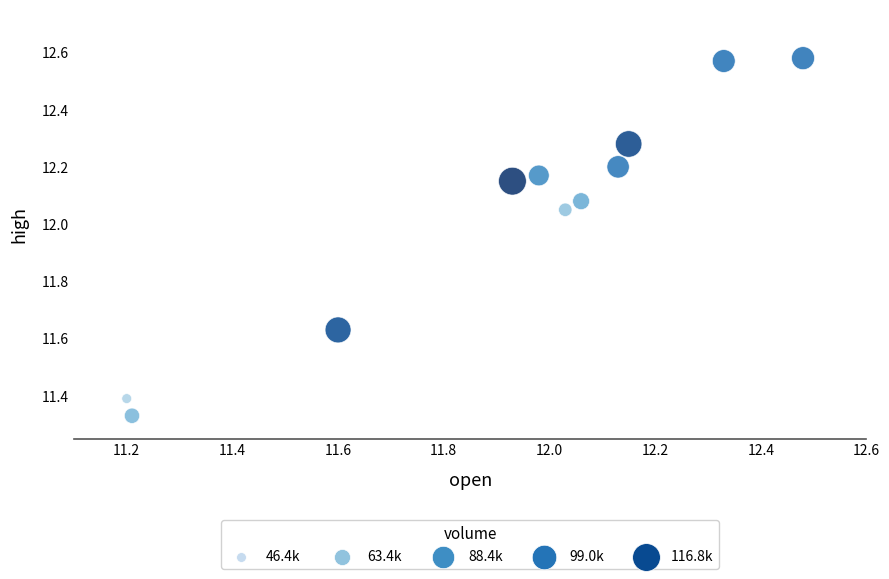

What is the average X value?

11.9